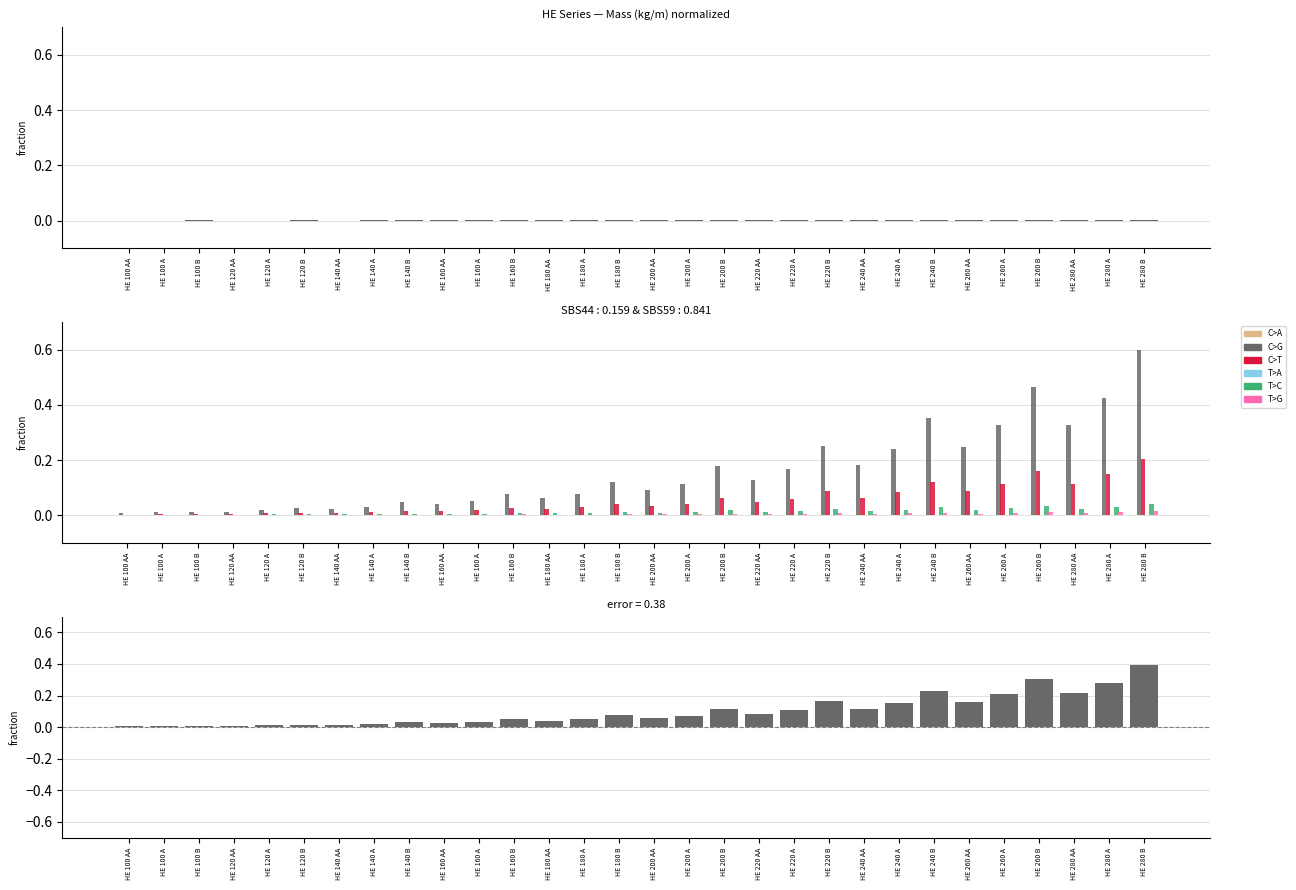

Which series changed the most between HE 180 A and HE 260 AA?

C>G